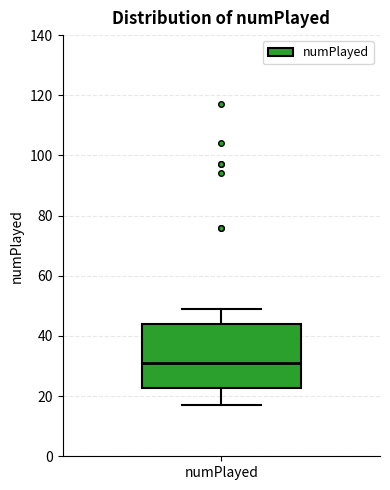

Read this box plot against the y-axis: the position of the median line, the range covered by the box, and the ends of both whiskers. The values are not printed on the chart, so give them approximately, as read against the axis.

median 32, box 22 to 44, whiskers 18 to 50